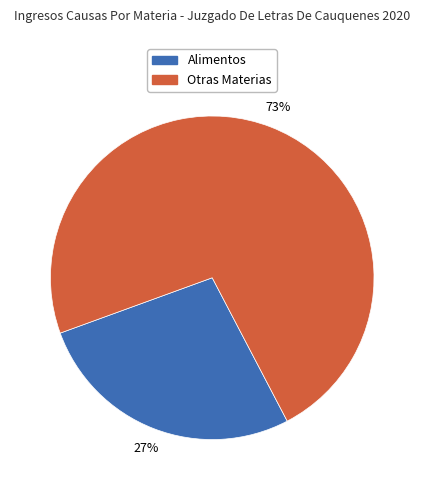

Does any single category account for the majority?

Yes